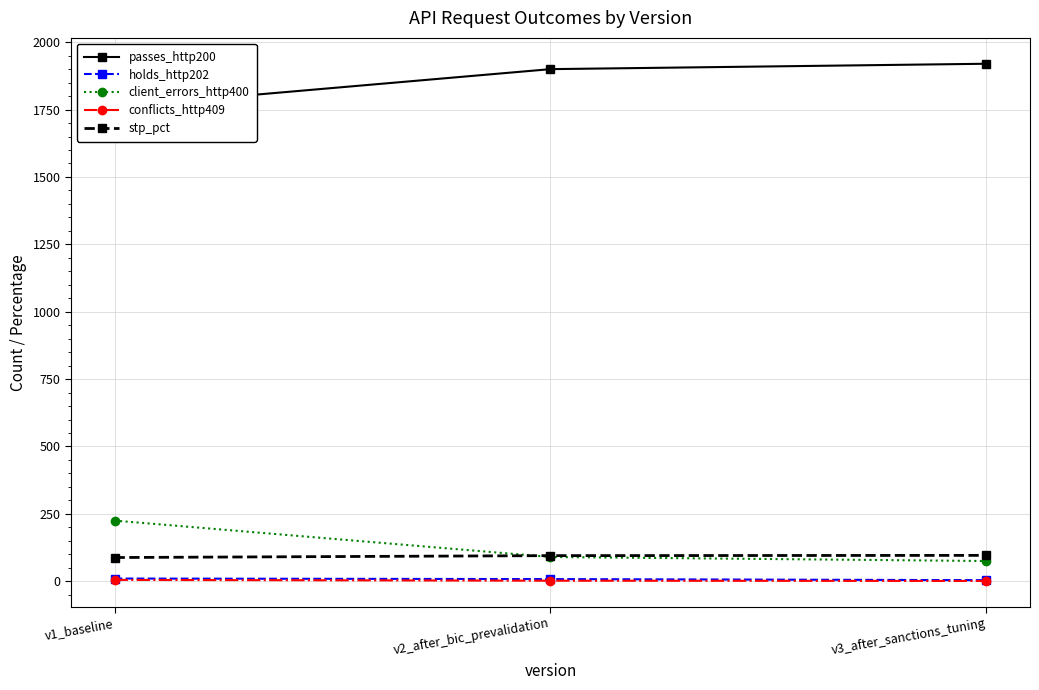

How many data points in holds_http202 are less than 8?

1